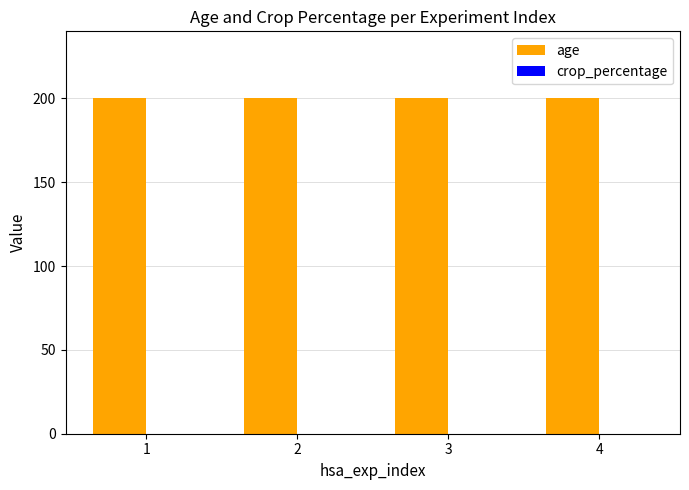

Reading right to left, list all the values displayed in this chart.

age: 4=200	3=200	2=200	1=200
crop_percentage: 4=0	3=0	2=0	1=0